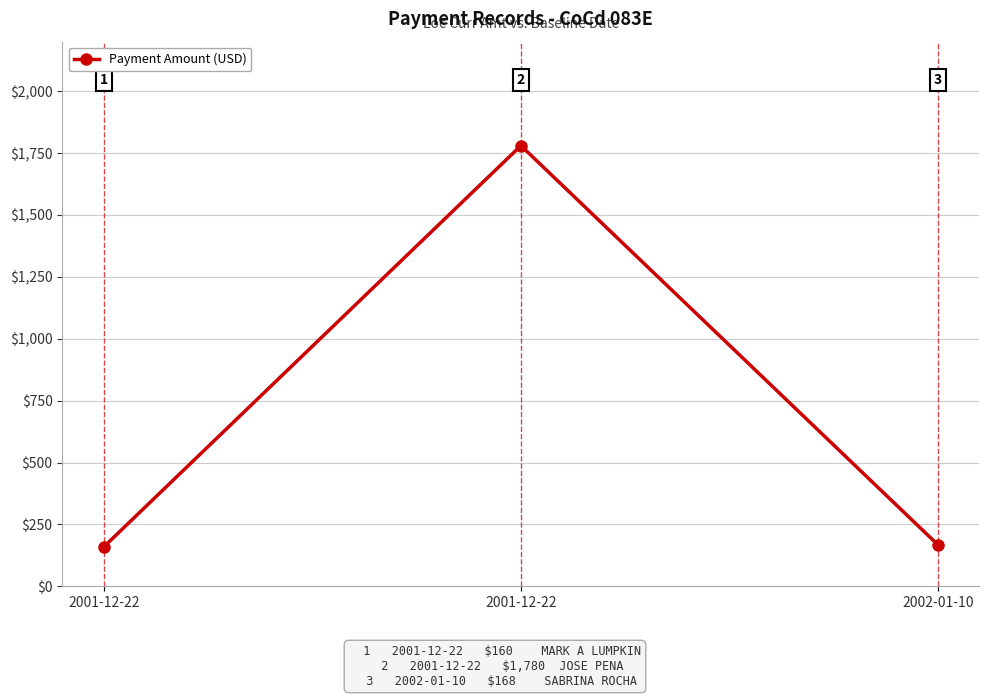

How many values are below 168?

1